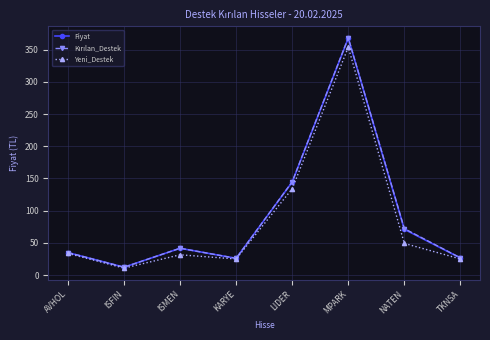

The Fiyat series shows 41.5 at ISMEN. True or false?

True